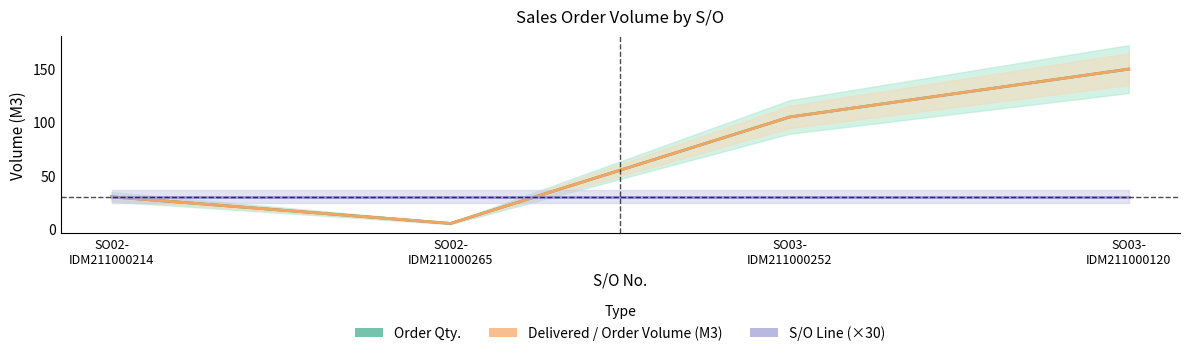

How many interior local valleys does the Delivered / Order Volume (M3) series have?

1